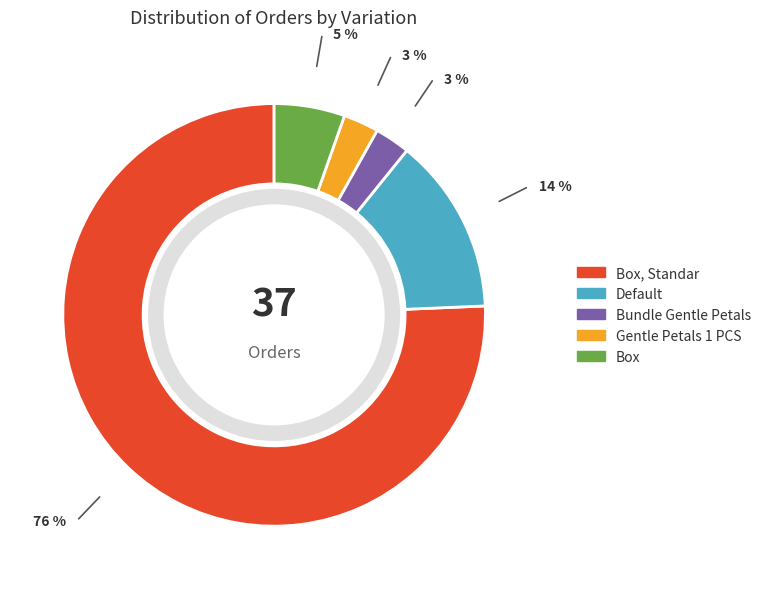

The Box slice represents 5% of the pie. True or false?

True